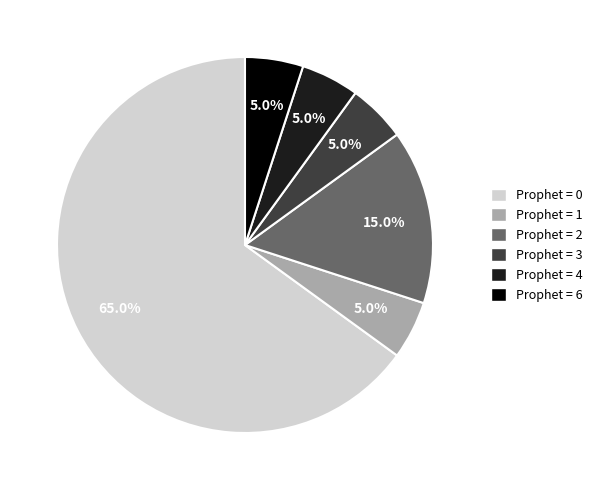

Is there any slice that represents more than half of the pie?

Yes